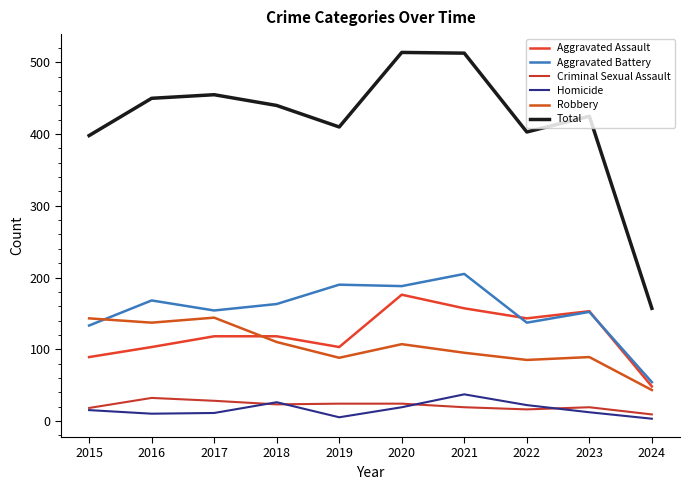

Between 2018 and 2023, which is larger?

2023